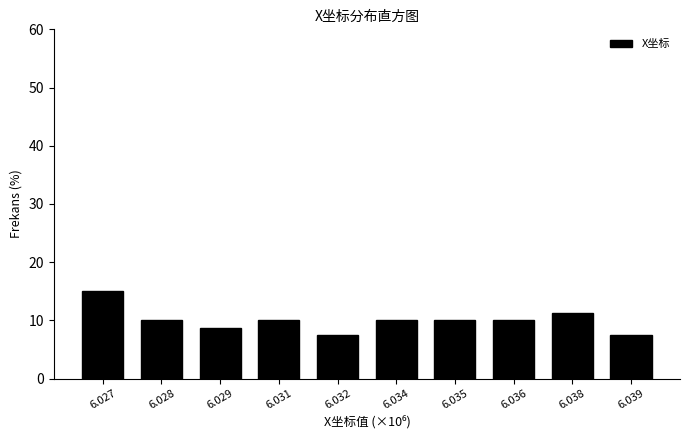

Approximately how many times larger is the value at 6.027 compared to 6.028?

1.5